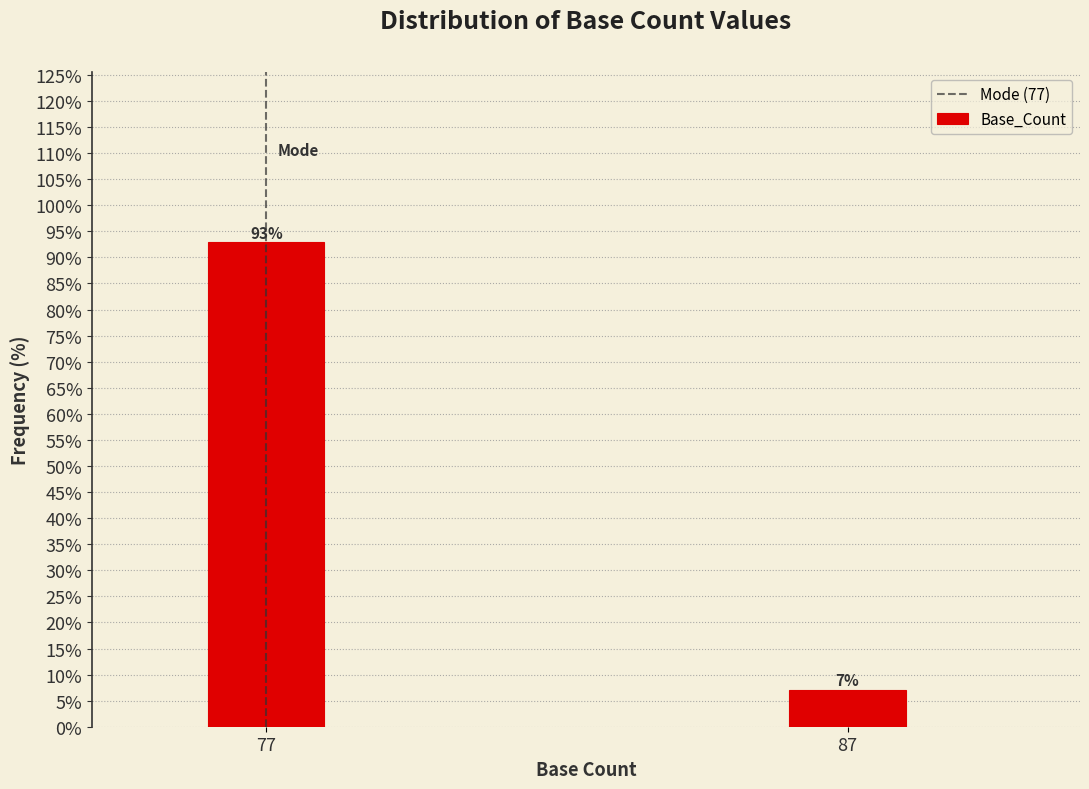

At which category does the chart reach its minimum across all series?

87